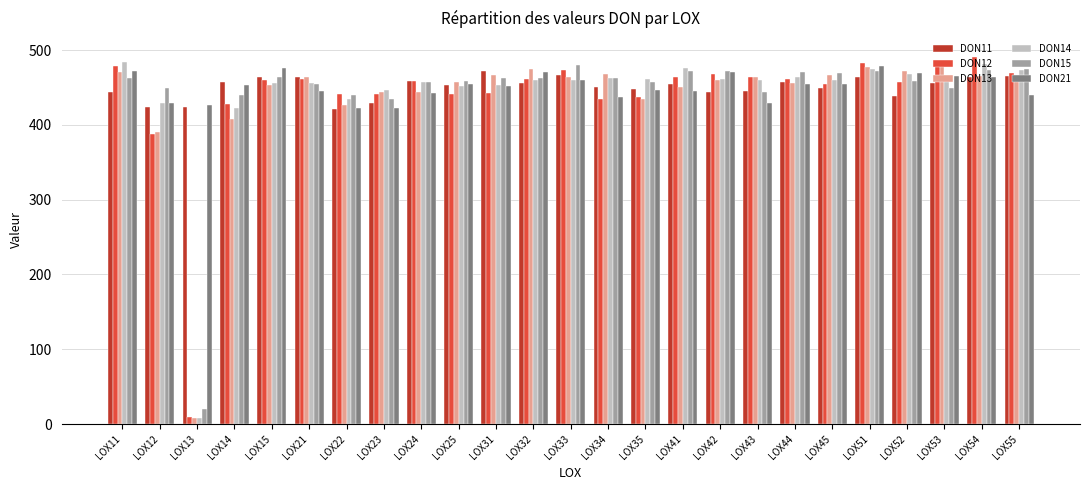

What is the difference between the DON13 values at LOX41 and LOX54?

14.8